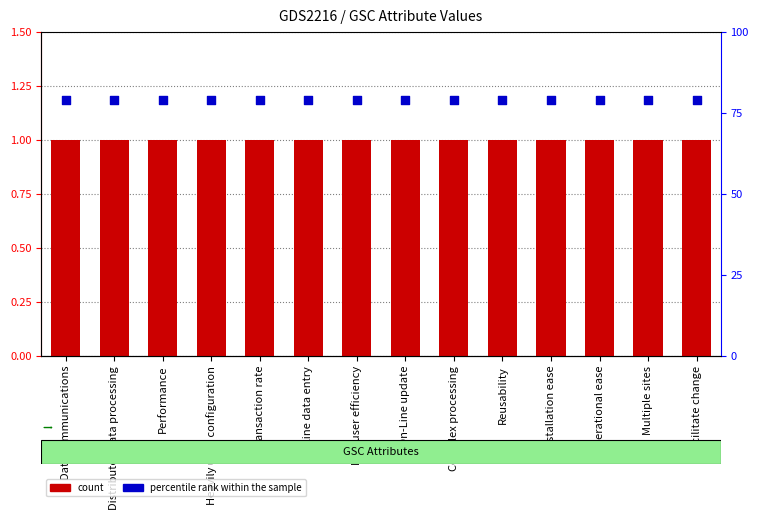

Which series reaches the maximum Y coordinate?

percentile rank within the sample